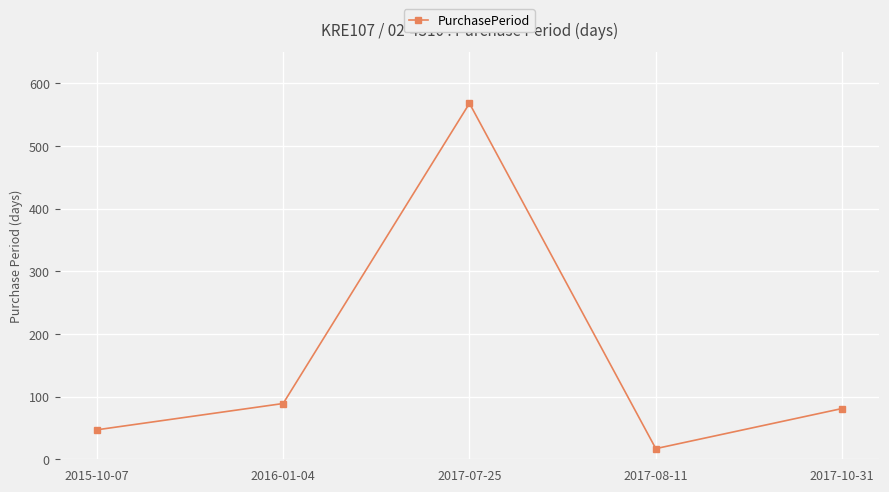

Where is the first local minimum?

2017-08-11